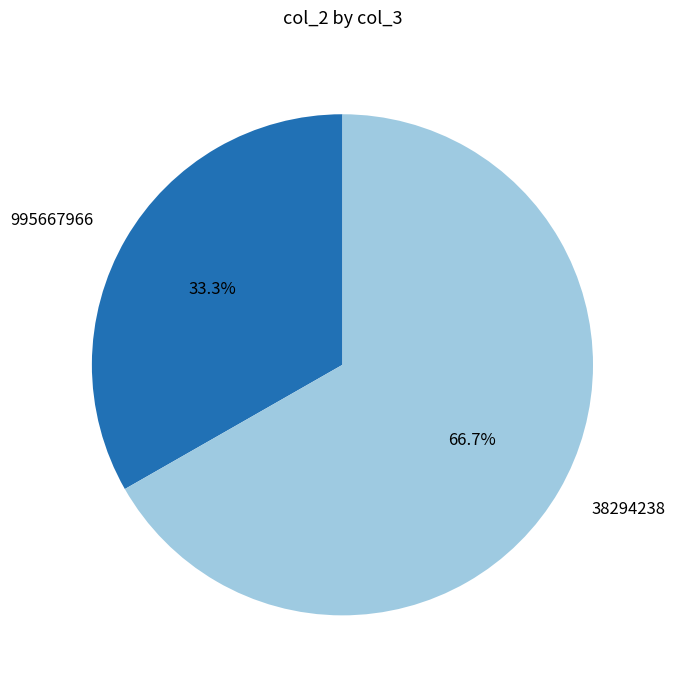

To the nearest percent, what is the average slice percentage?

50%